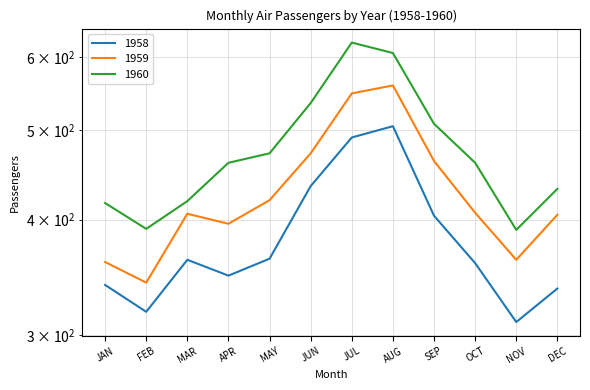

The 1958 series shows 129 at MAY. True or false?

False